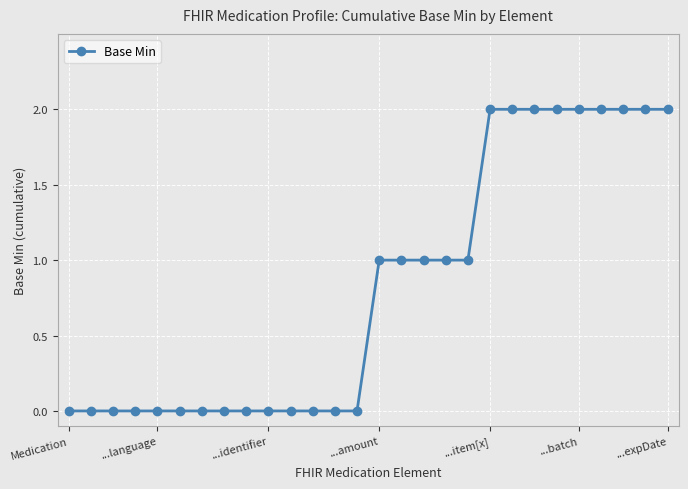

What is the value of the 28th point from the left?

2